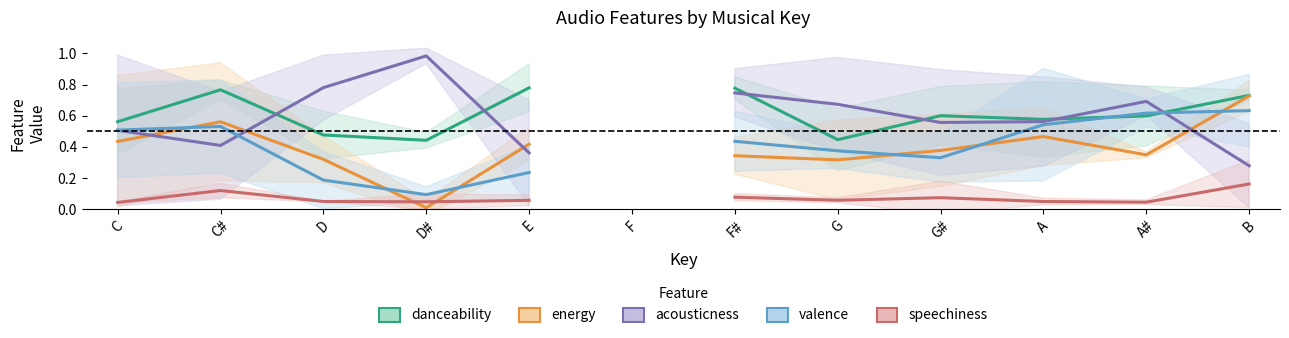

Count the number of categories in the chart.

12